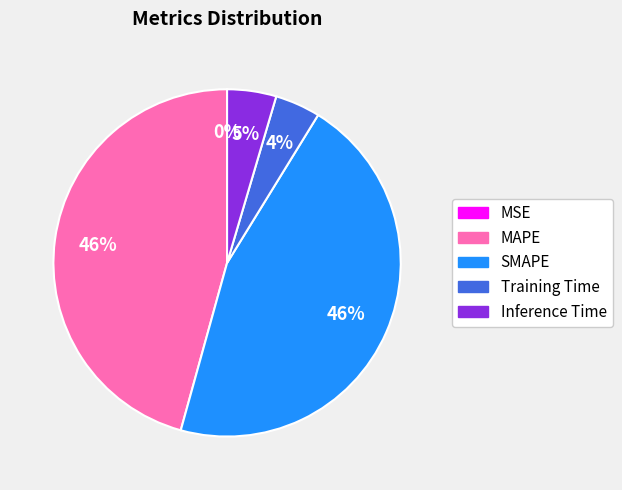

Is MAPE the majority of the pie?

No